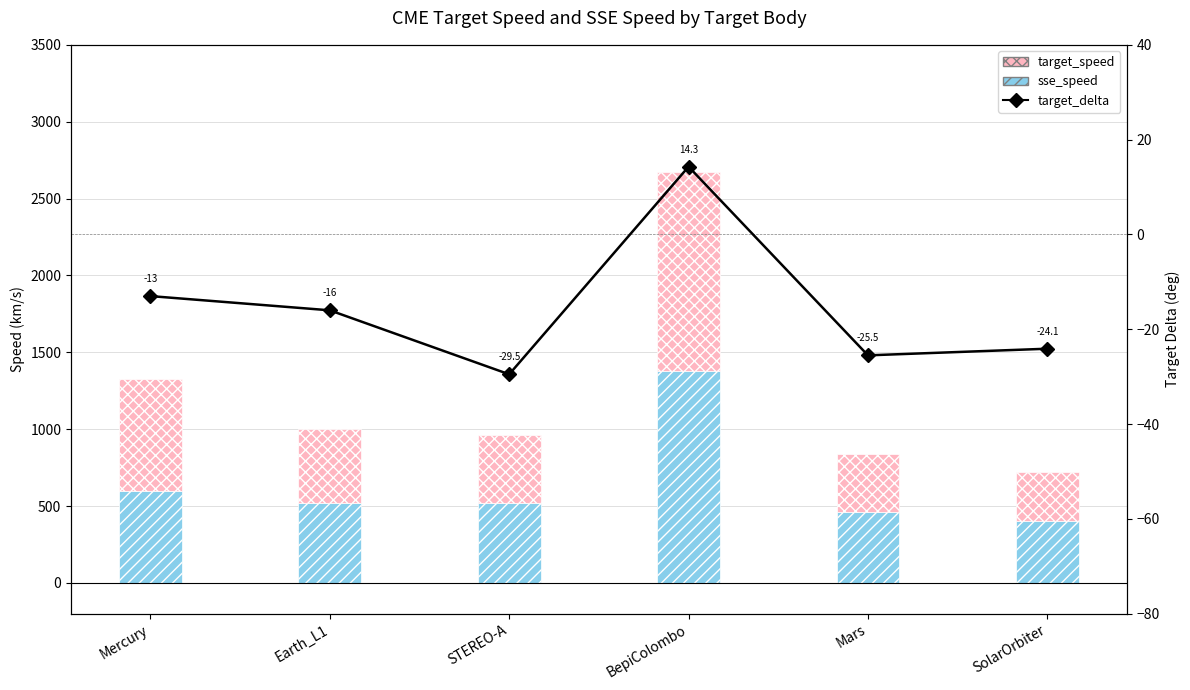

How many groups of bars are there?

6